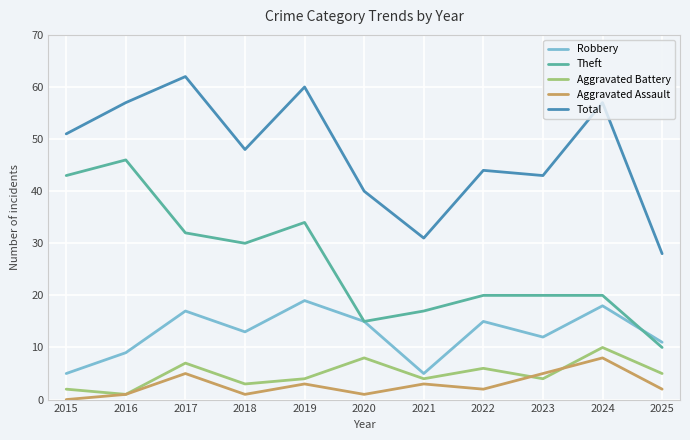

Where is the first local maximum for Theft?

2016